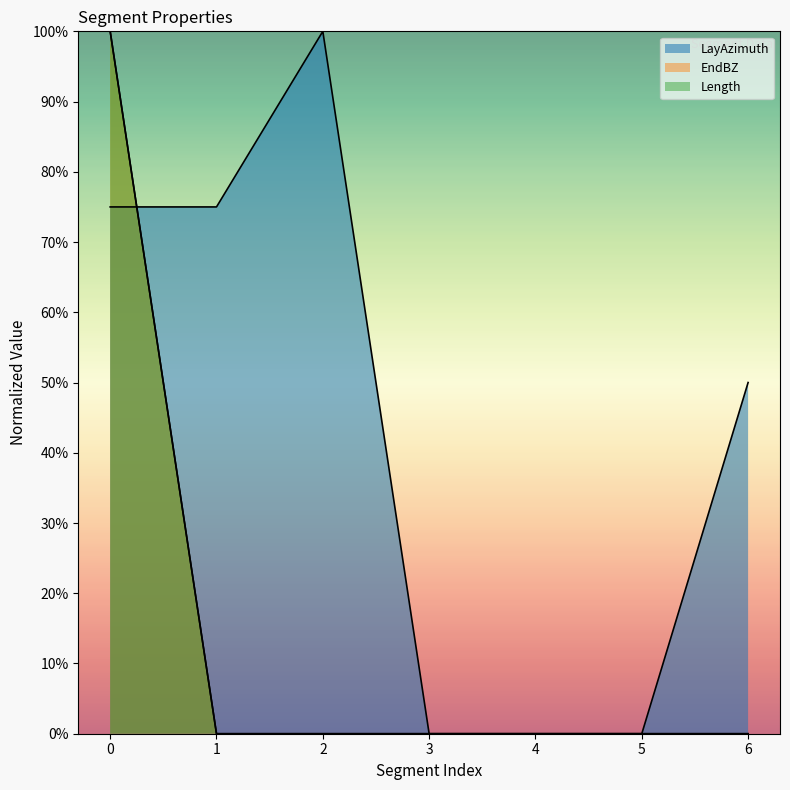

What is the spread (max minus min) of values at 0?

25